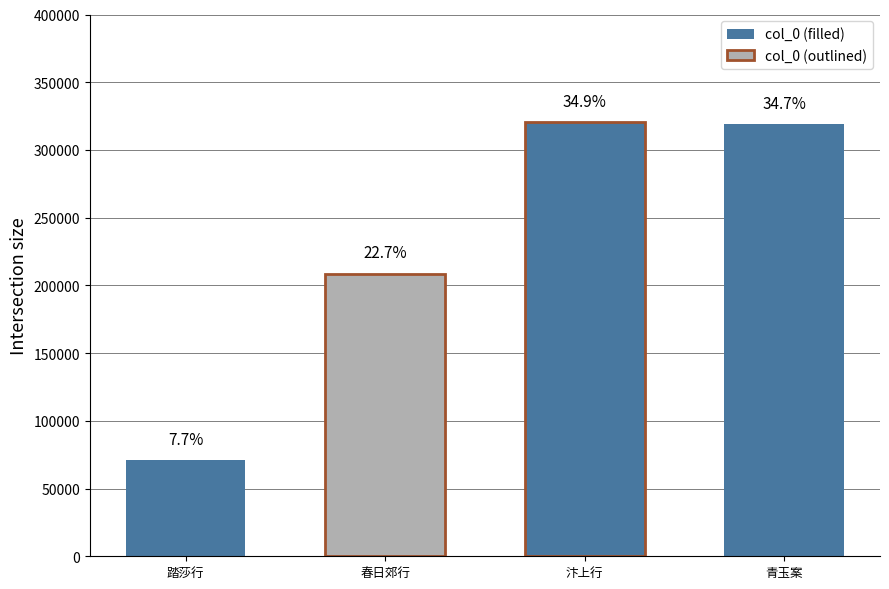

Reading left to right, extract all data points from this chart.

踏莎行·芳草平沙=71023	春日郊行·芳草斜莆翡翠茵=208500	汴上行·芳草连坡挂柳绵=320462	青玉案·行行芳草湖边路=318997